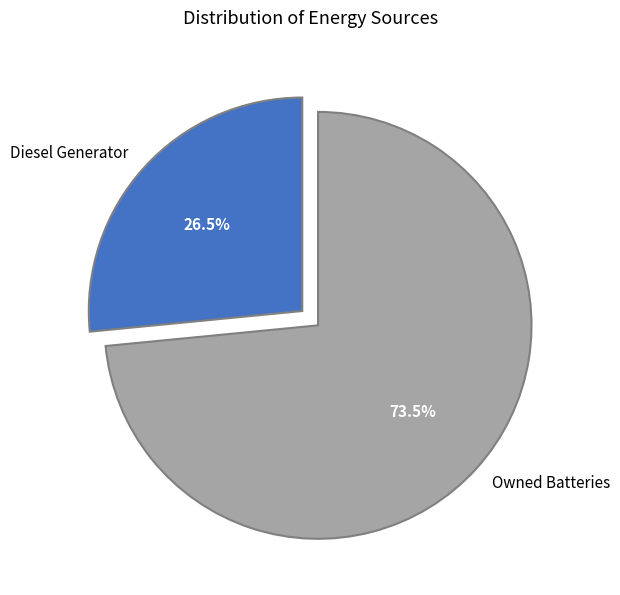

Do Owned Batteries and Diesel Generator together represent more than half of the pie?

Yes